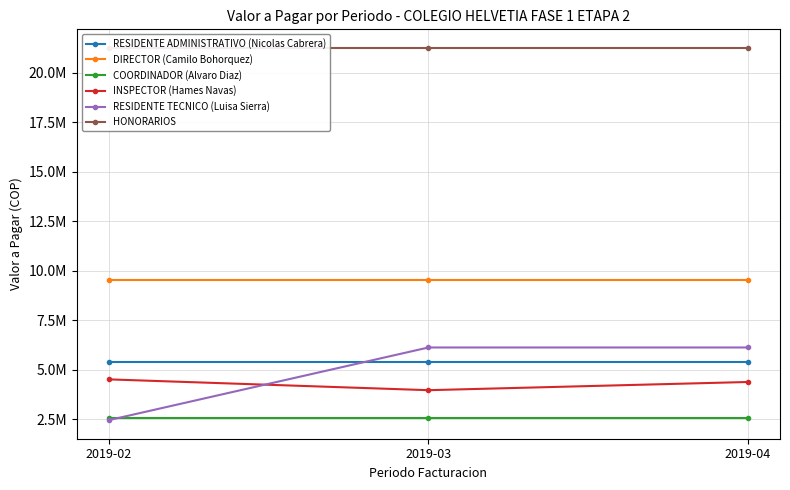

The value of RESIDENTE TECNICO (Luisa Sierra) at 2019-03 is 3570904.2. True or false?

False